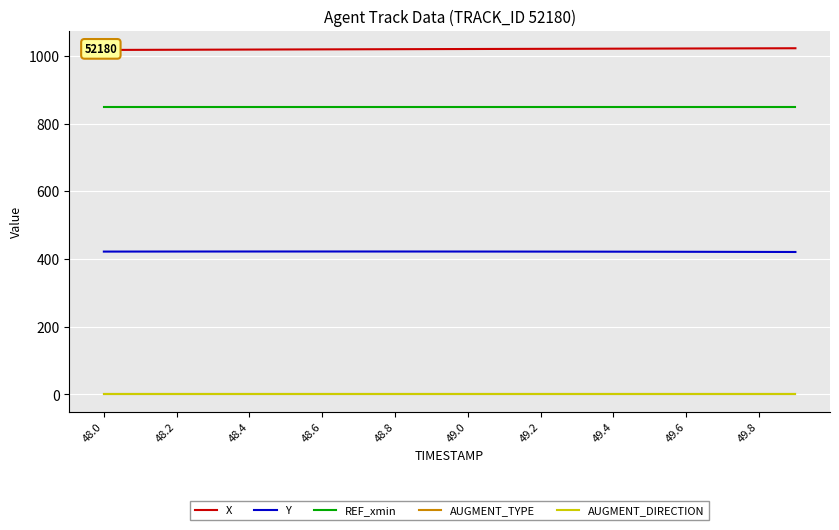

Count the number of categories in the chart.

20